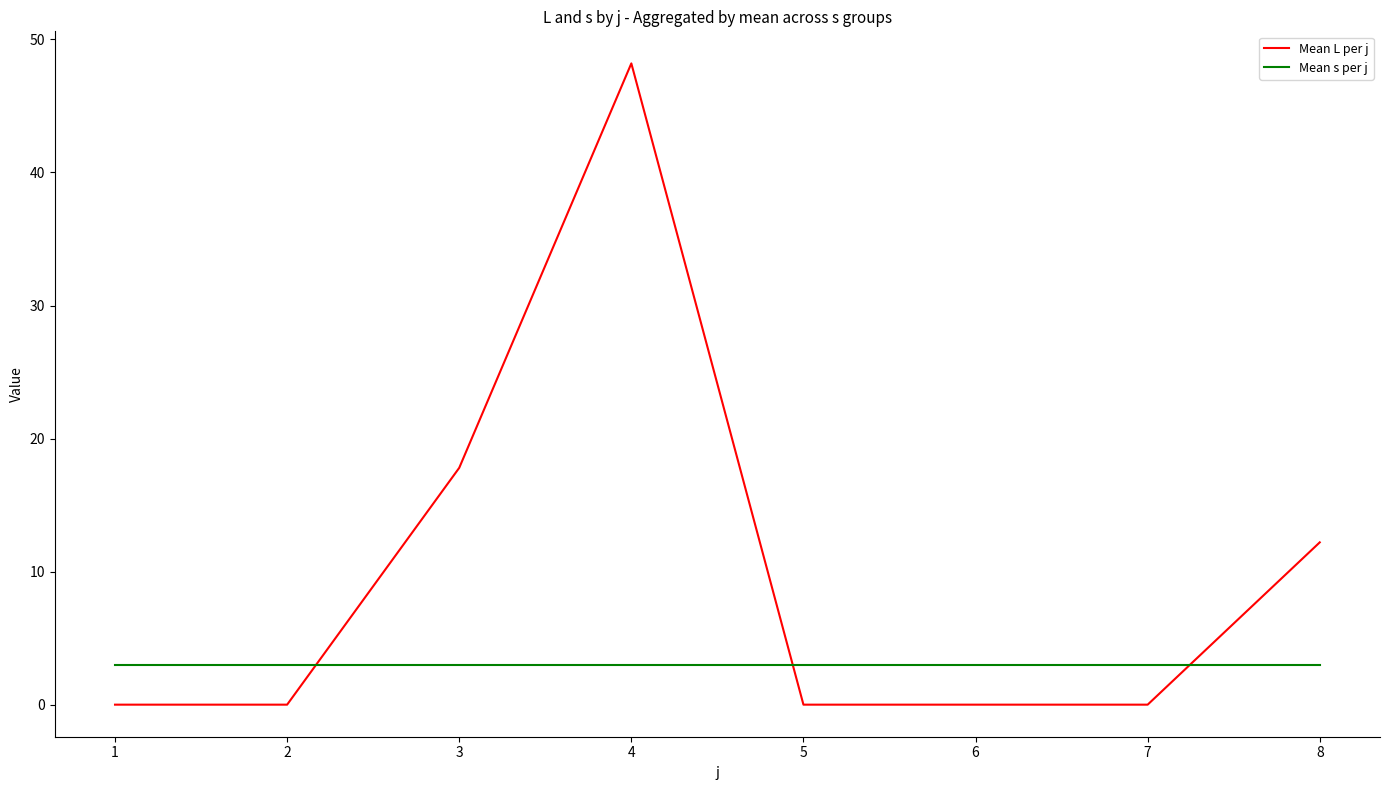

Reading left to right, transcribe all the data shown in this chart.

Mean L per j: 0.0	0.0	17.8	48.2	0.0	0.0	0.0	12.2
Mean s per j: 3.0	3.0	3.0	3.0	3.0	3.0	3.0	3.0